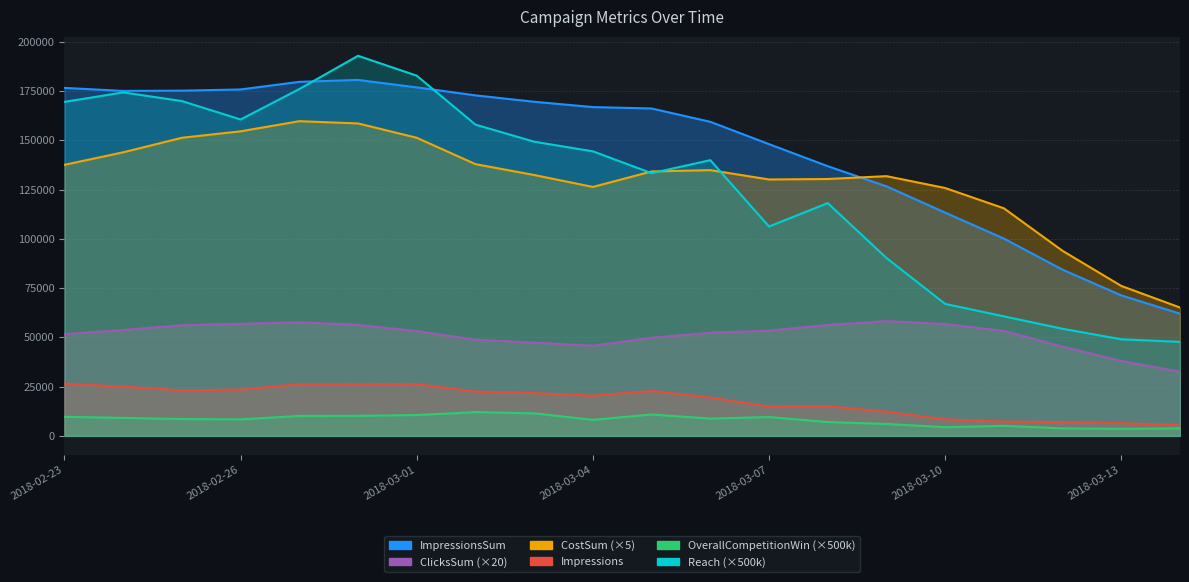

Which label corresponds to the smallest value in the chart?

2018-03-13